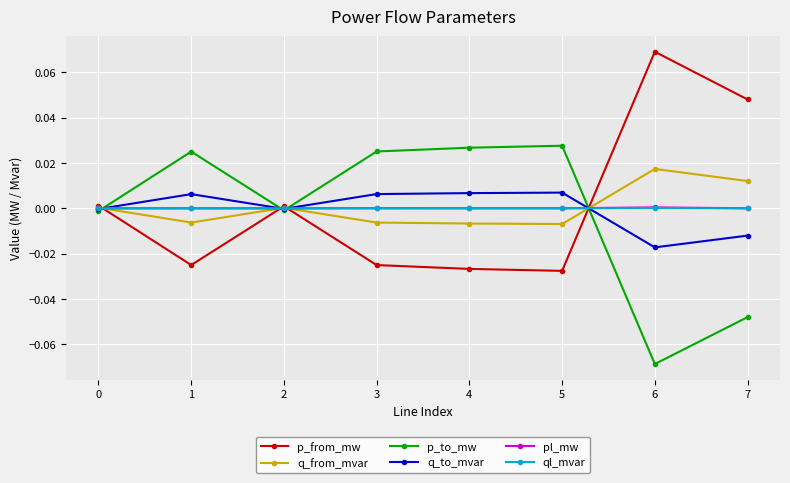

The value of q_to_mvar at 7 is -0.0. True or false?

True